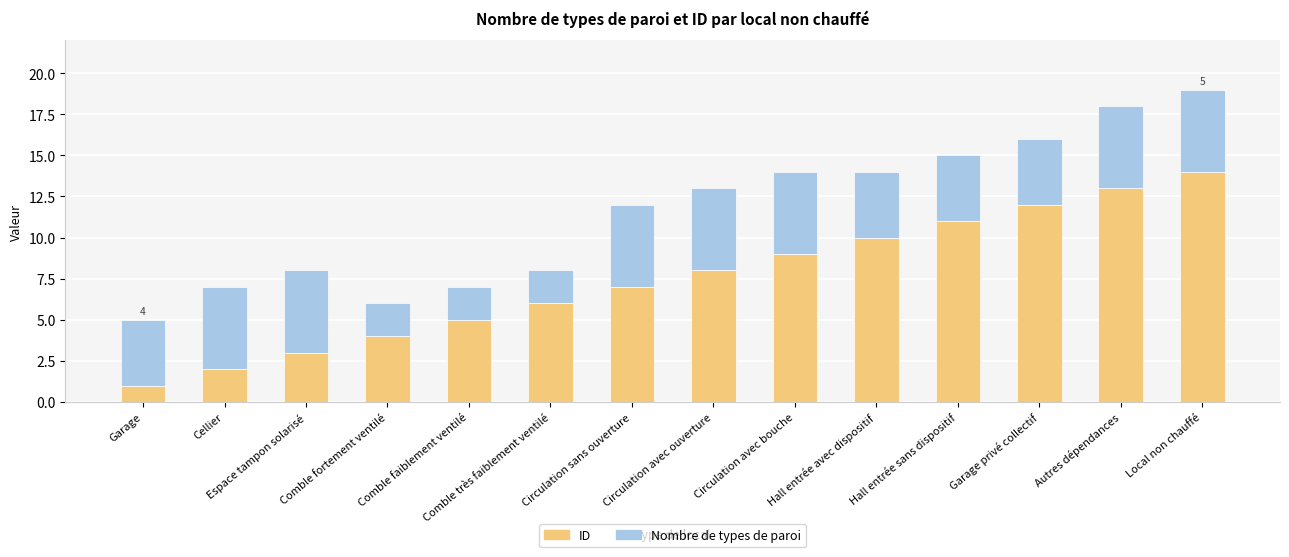

What is the average value of the ID series?

8